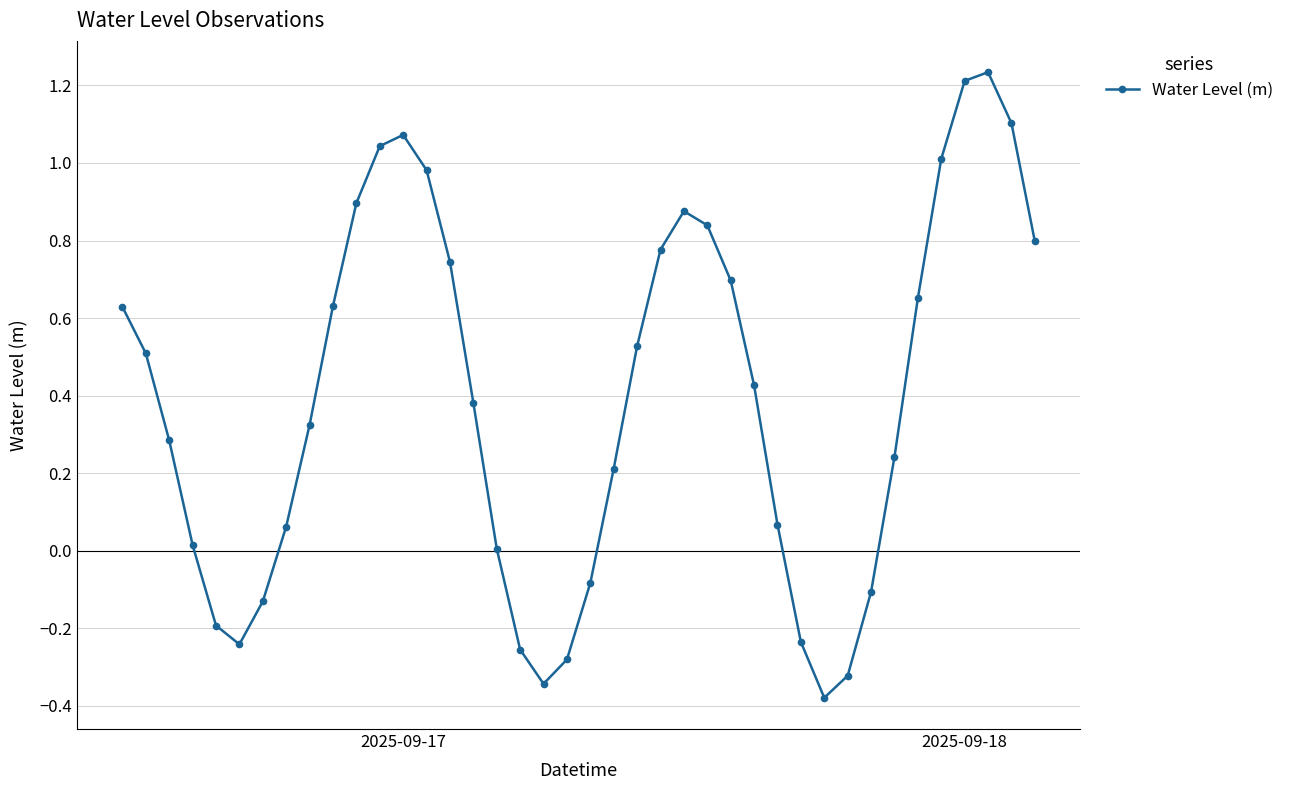

How many series are shown in this chart?

1